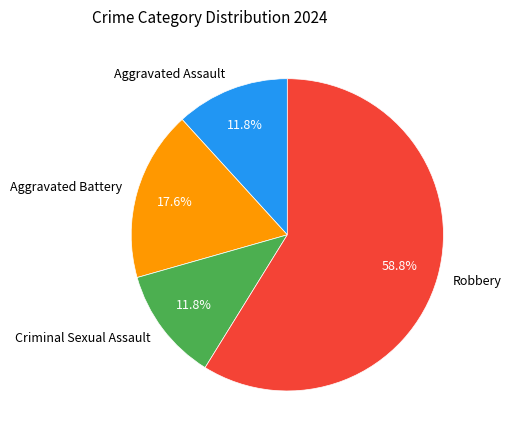

Is Robbery the majority of the pie?

Yes